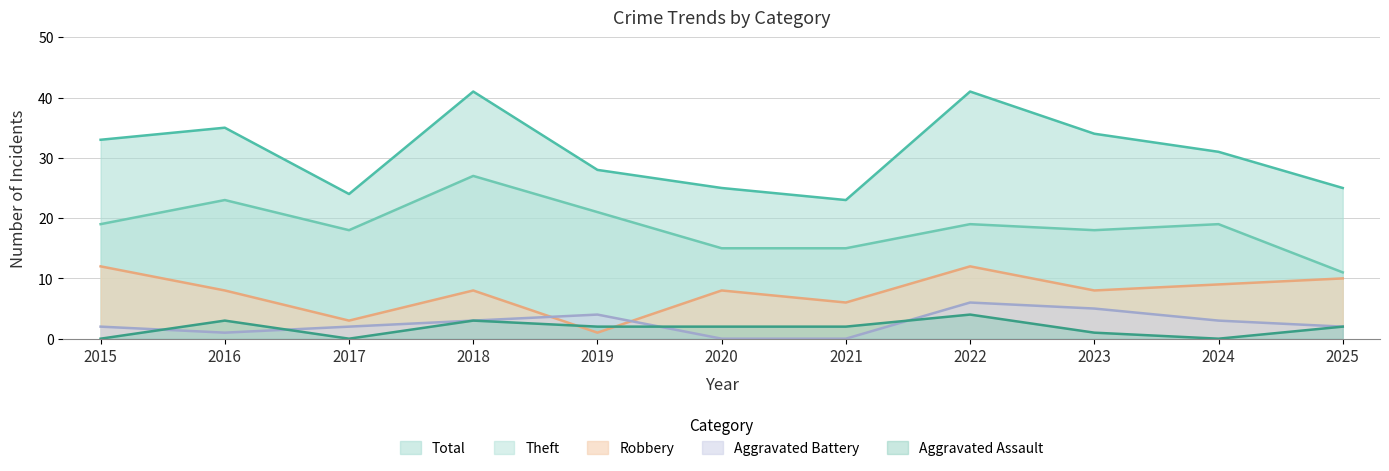

True or false: Aggravated Battery and Total cross at least once.

False